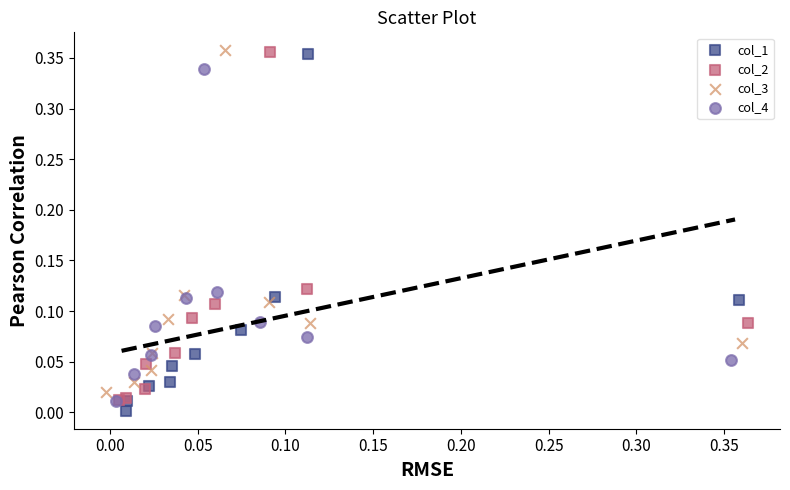

Which series has the widest spread of Y values?

col_1